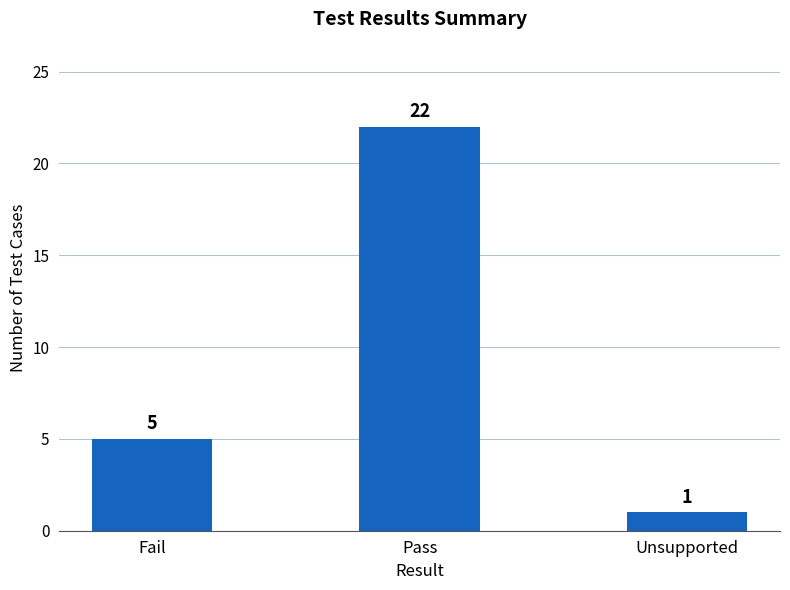

Rank the categories by value from highest to lowest.

Pass, Fail, Unsupported